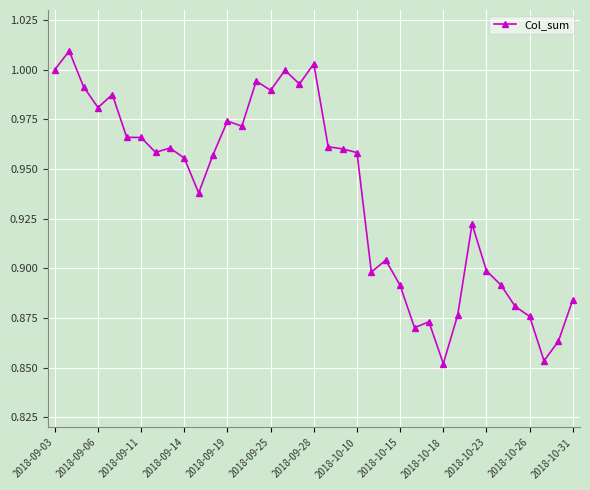

True or false: the data has more than 1 interior local peaks.

True